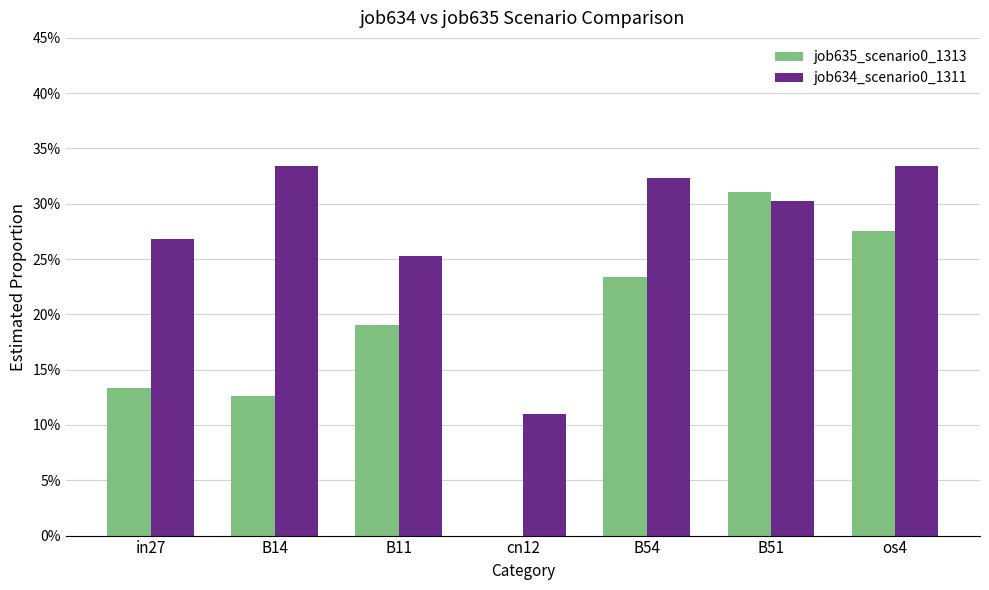

Where is job634_scenario0_1311 nearest to the value 0?

cn12